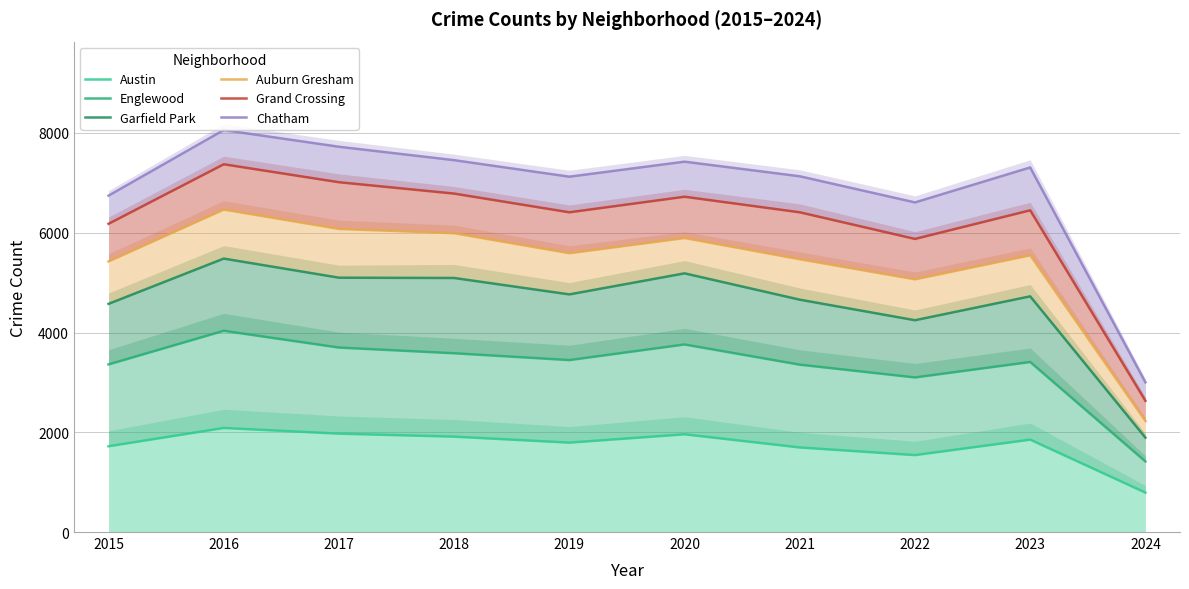

Where is Auburn Gresham nearest to the value 4345?

2022